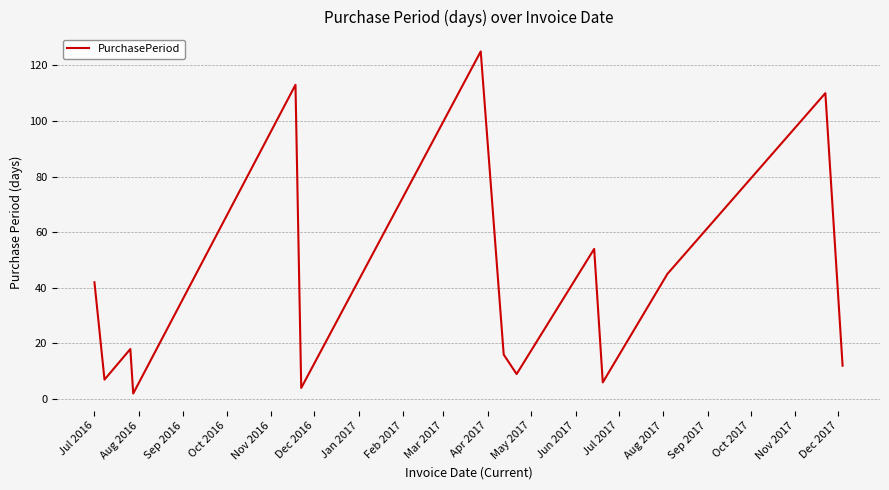

Does the chart display data point markers on the line(s)?

No